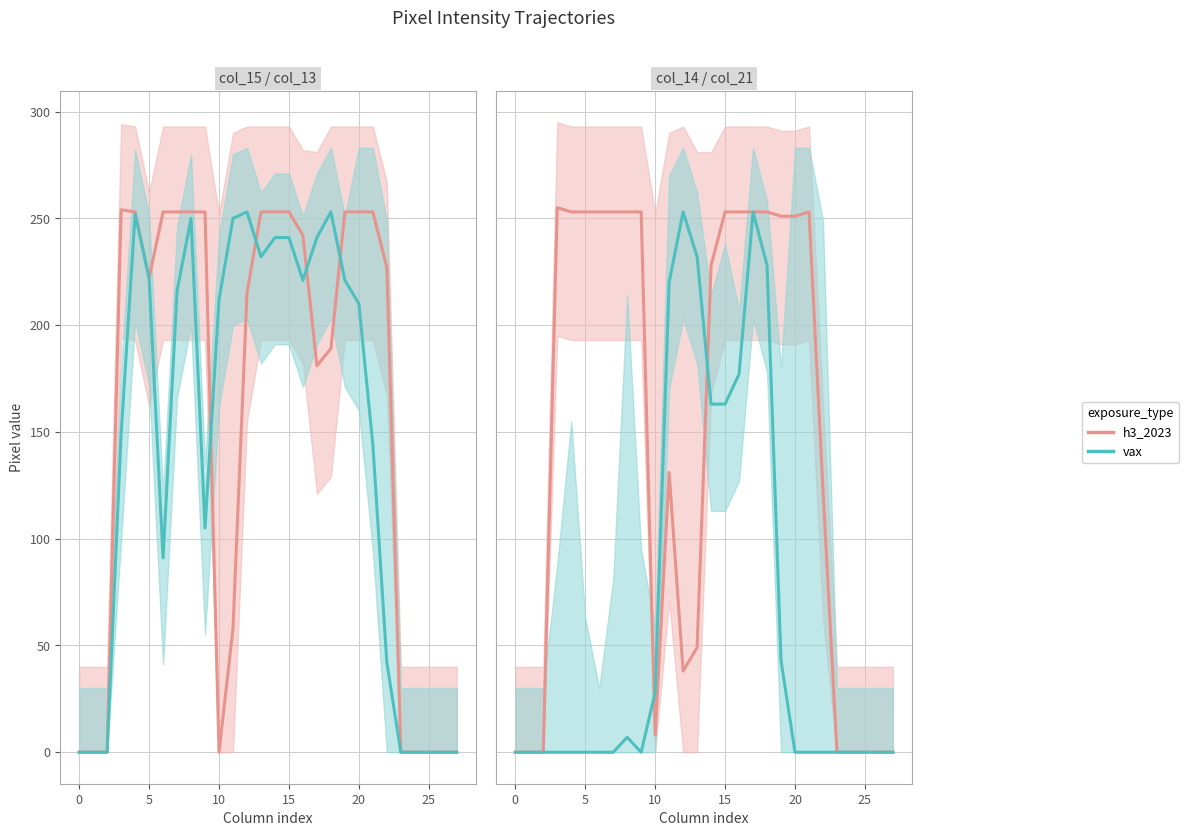

What is the average value of the col_14 (h3_2023) series?

147